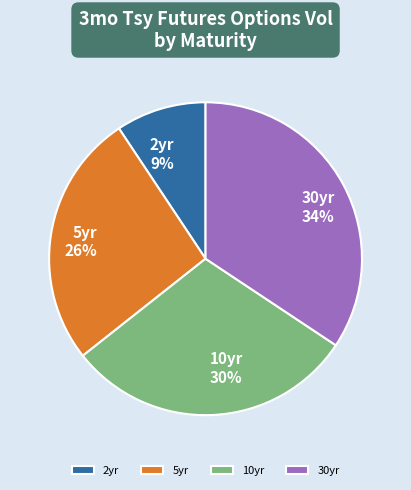

What percentage is the 2yr slice, to the nearest percent?

9%